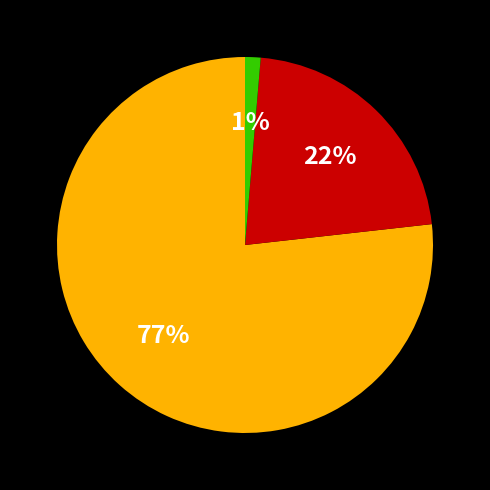

Is there any slice that represents more than half of the pie?

Yes